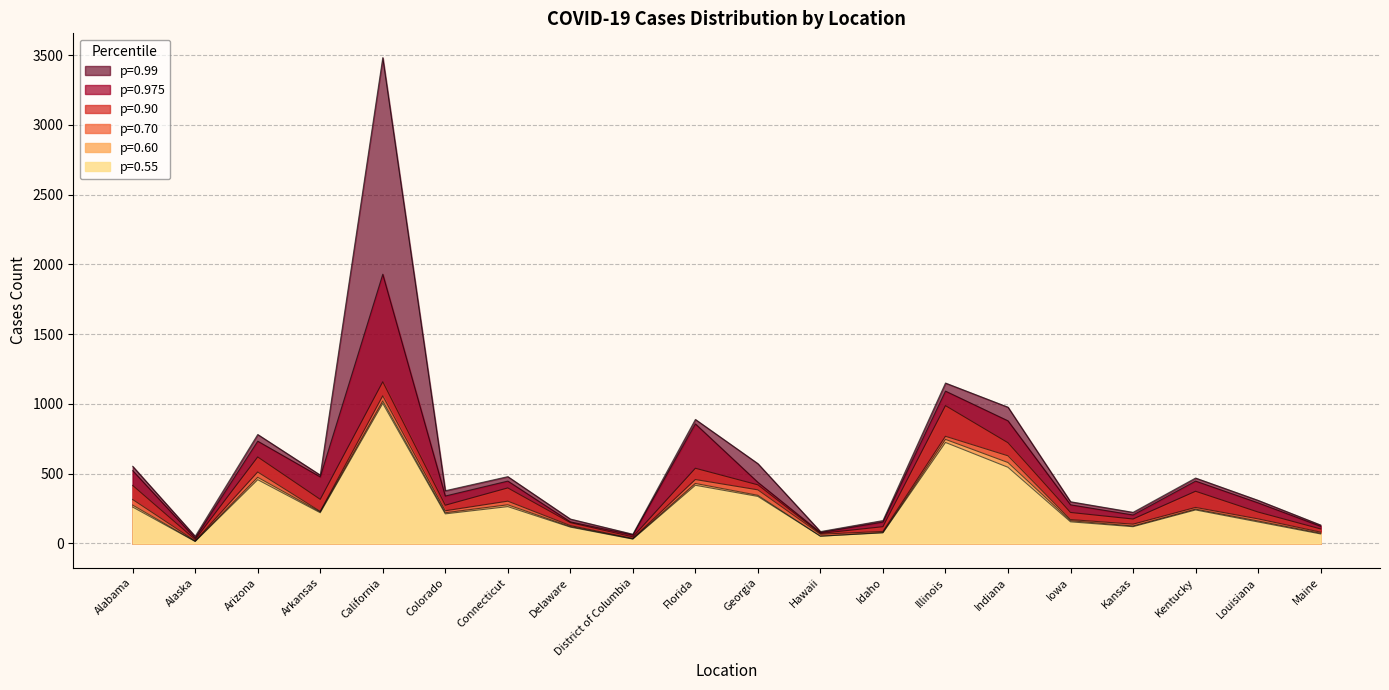

What is the lowest value of the p99 series?

51